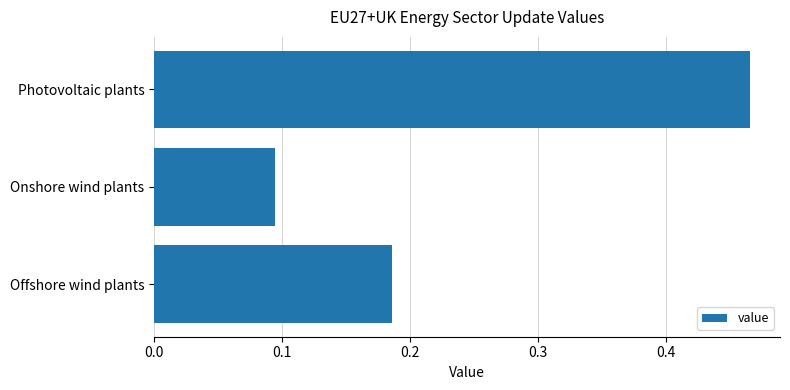

Rank the categories by value from highest to lowest.

Photovoltaic plants, Offshore wind plants, Onshore wind plants